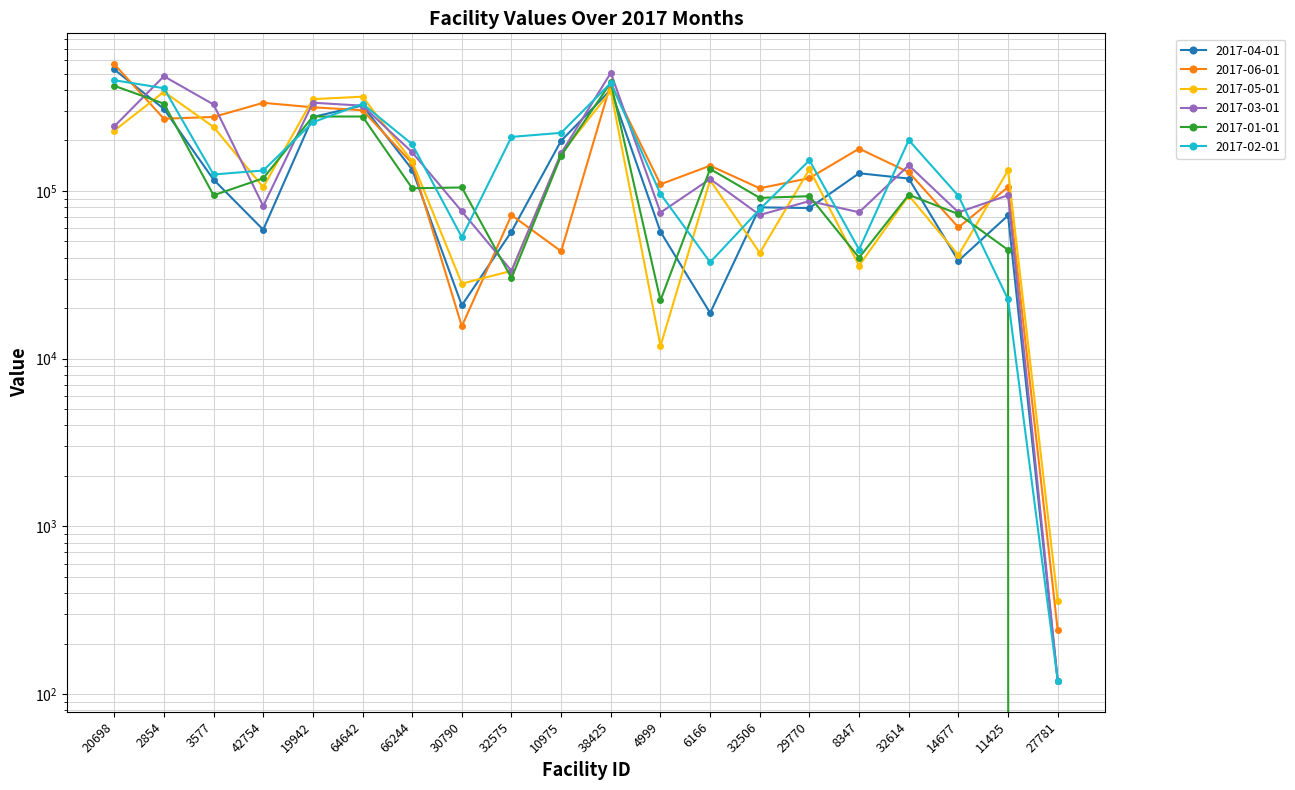

List the series in order of their peak value, highest first.

2017-06-01, 2017-04-01, 2017-03-01, 2017-02-01, 2017-01-01, 2017-05-01